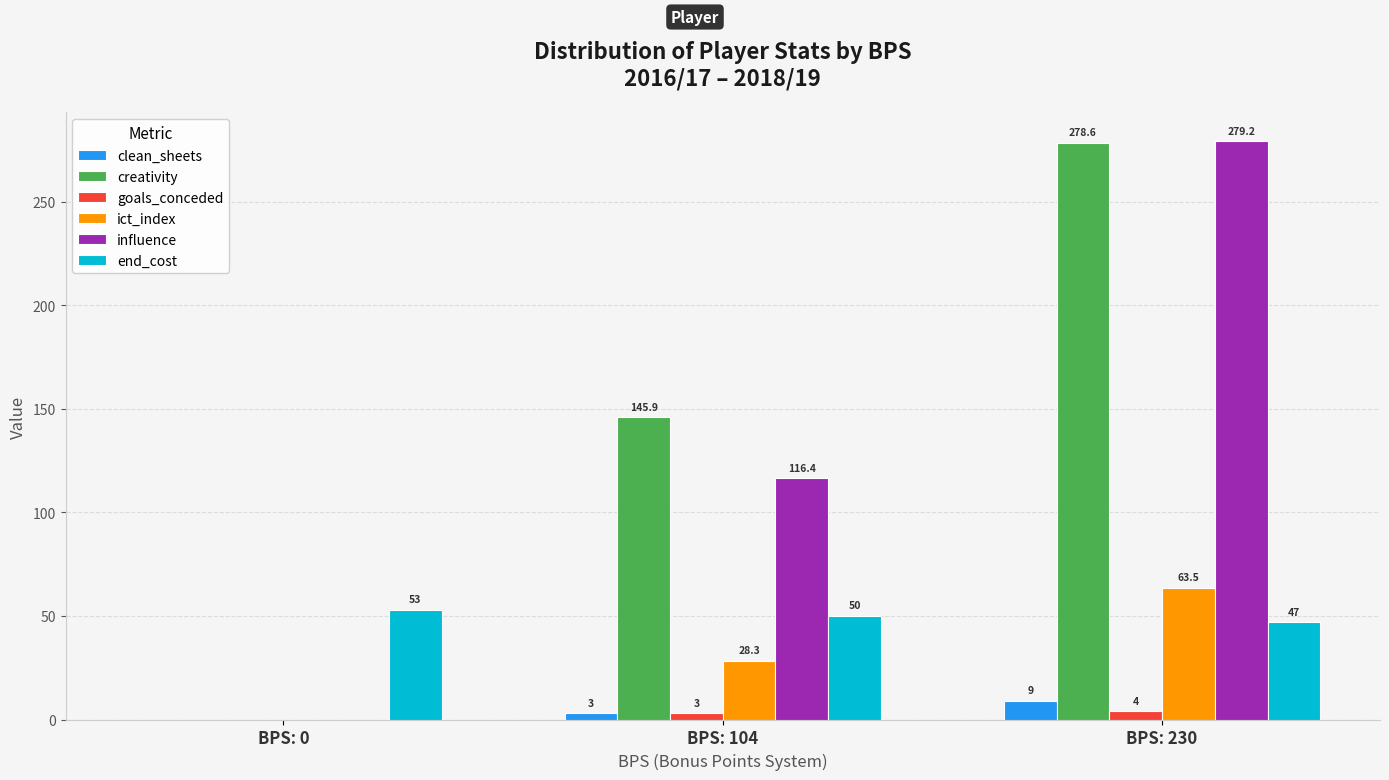

What is the maximum value shown in the chart?

279.2